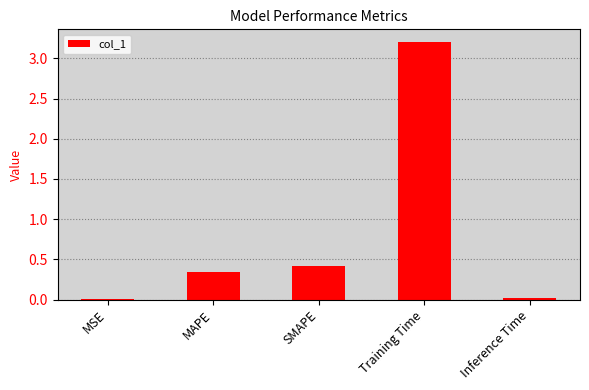

Which has a higher value, Training Time or Inference Time?

Training Time